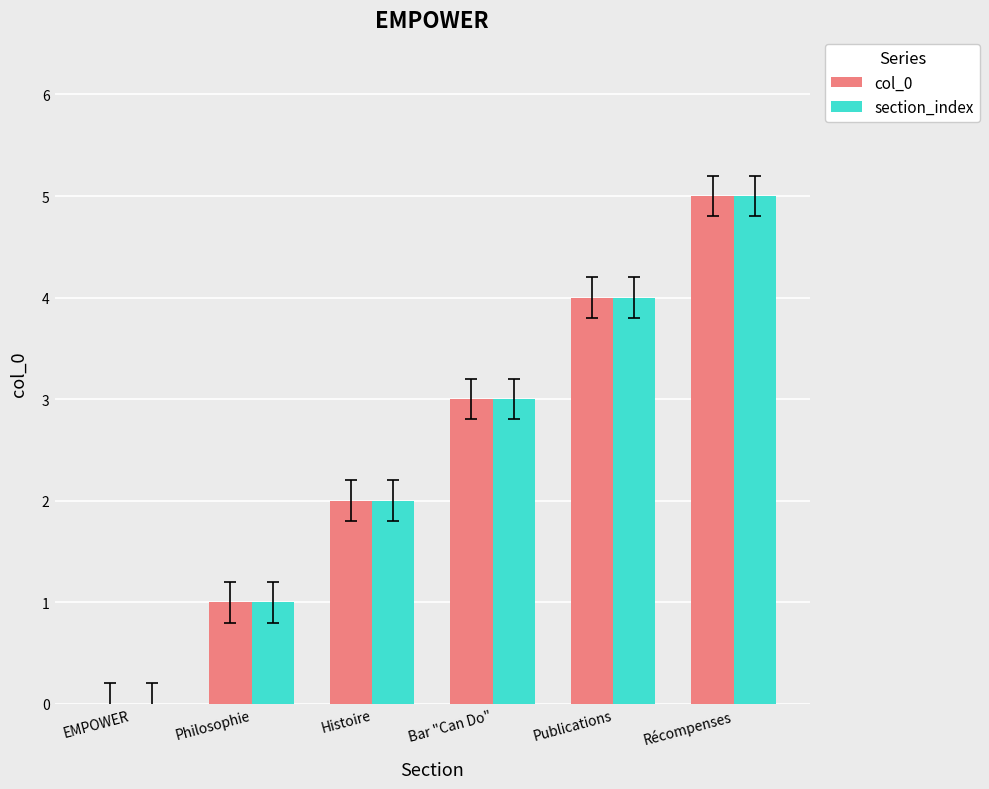

What is the maximum value shown in the chart?

5